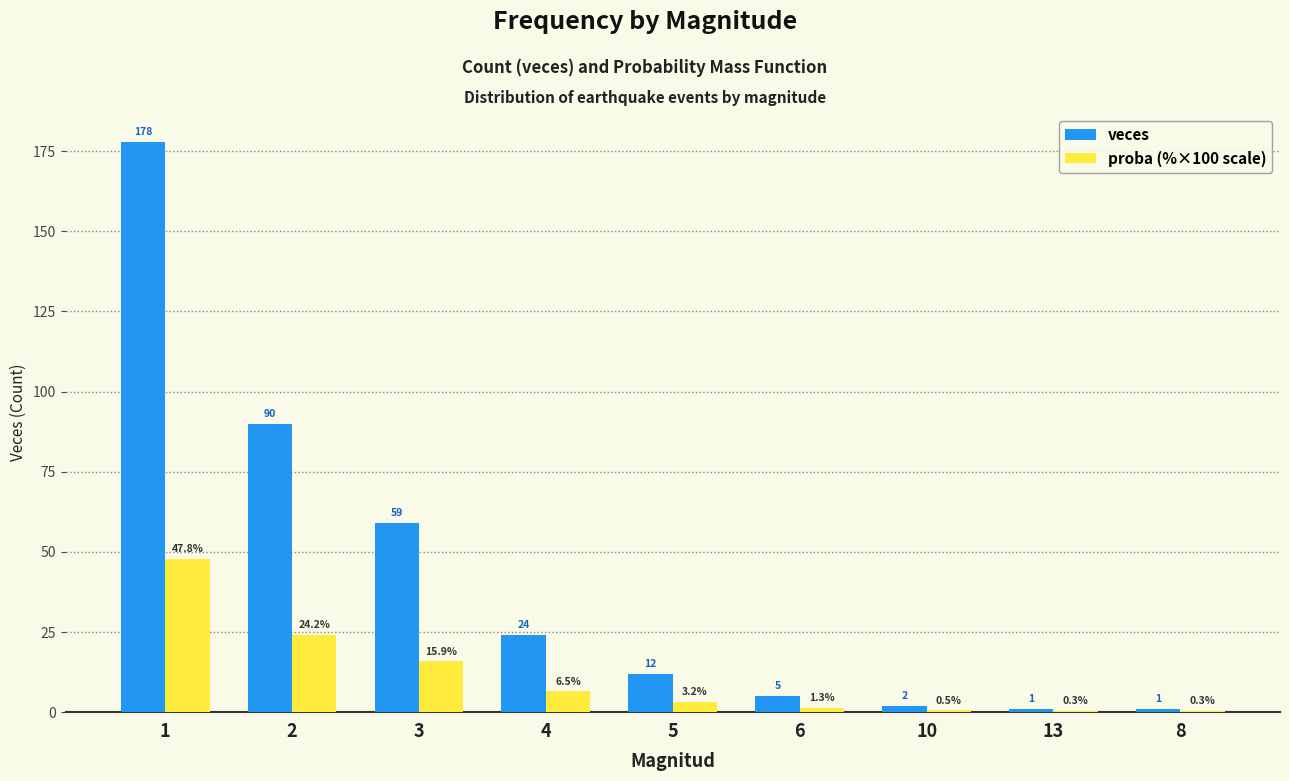

What value does the proba (%×100 scale) series have at 5?

3.2